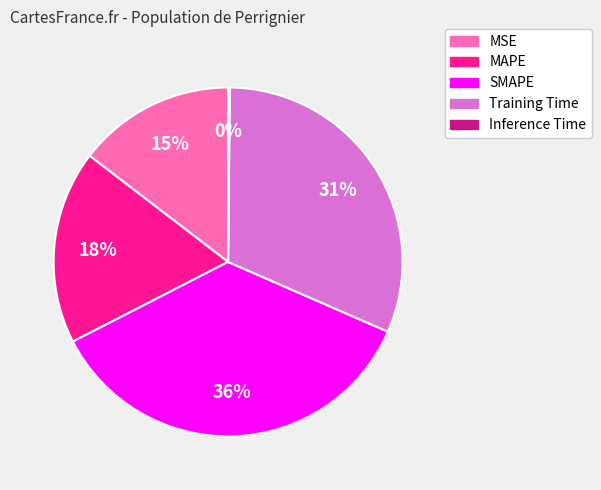

Which category has the biggest portion of the pie?

SMAPE